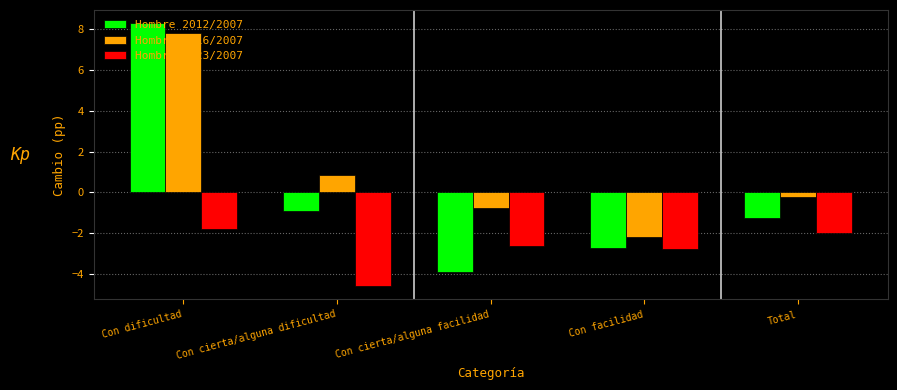

Reading left to right, list all the values displayed in this chart.

Hombre 2012/2007: 8.3	-0.9	-3.9	-2.7	-1.2
Hombre 2016/2007: 7.8	0.9	-0.7	-2.2	-0.2
Hombre 2023/2007: -1.8	-4.6	-2.6	-2.8	-2.0